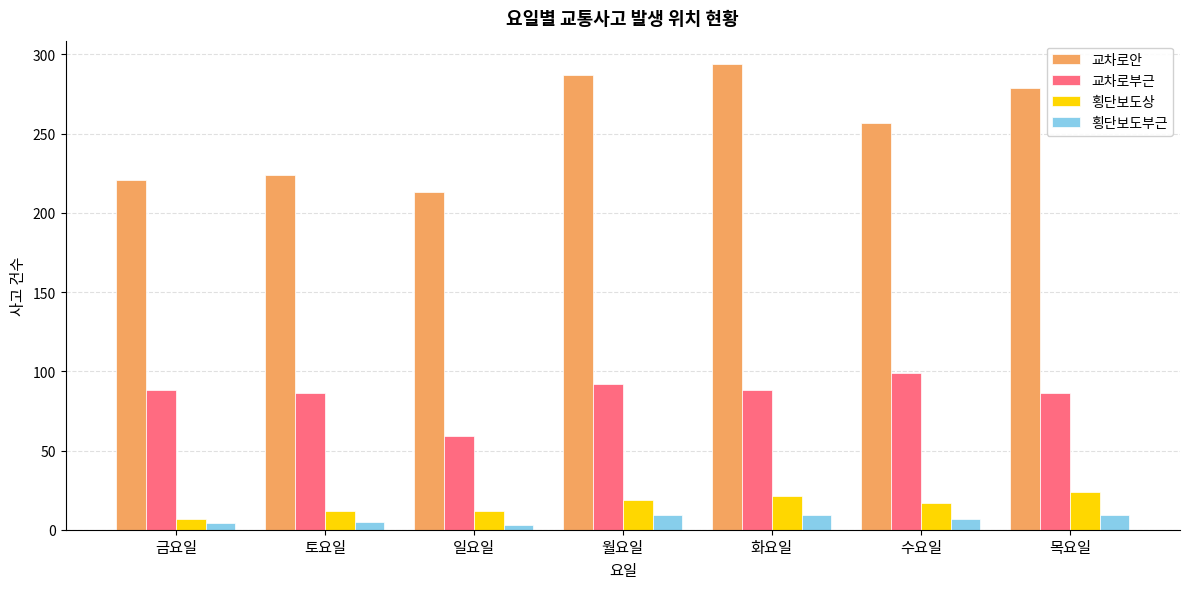

What is the label of the 5th bar from the left?

화요일